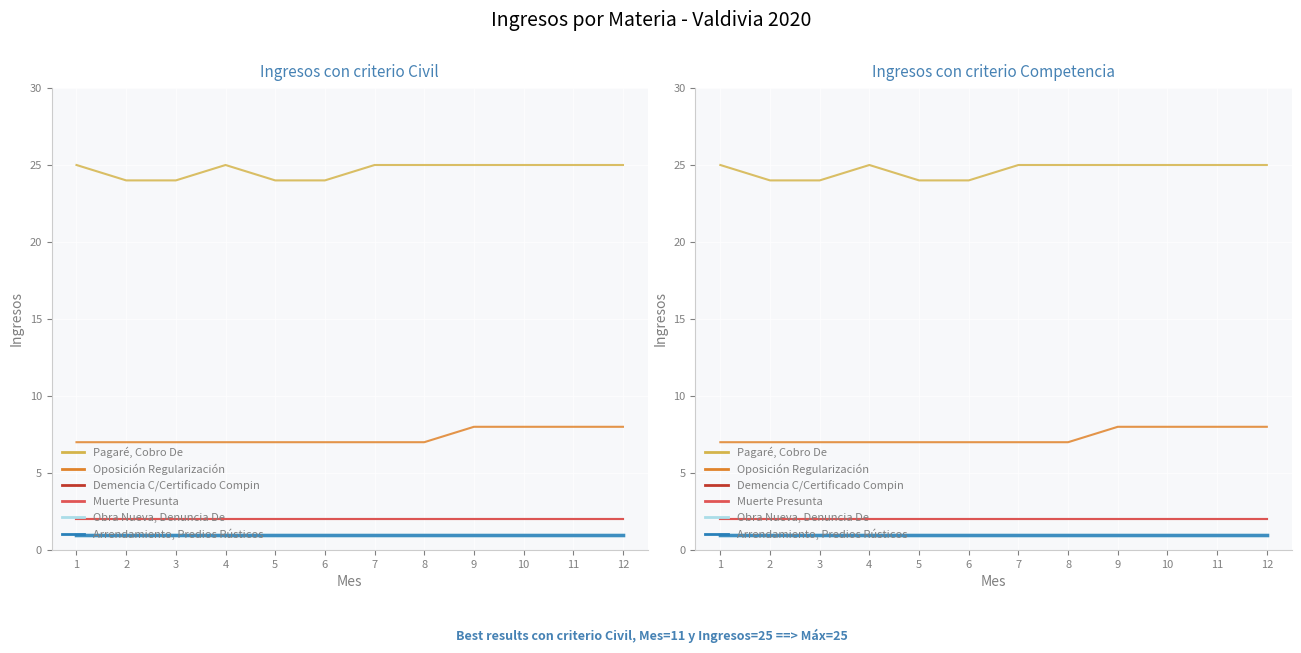

What are all the series names shown in the legend?

Pagaré, Cobro De, Oposición Regularización, Demencia C/Certificado Compin, Muerte Presunta, Obra Nueva, Denuncia De, Arrendamiento, Predios Rústicos